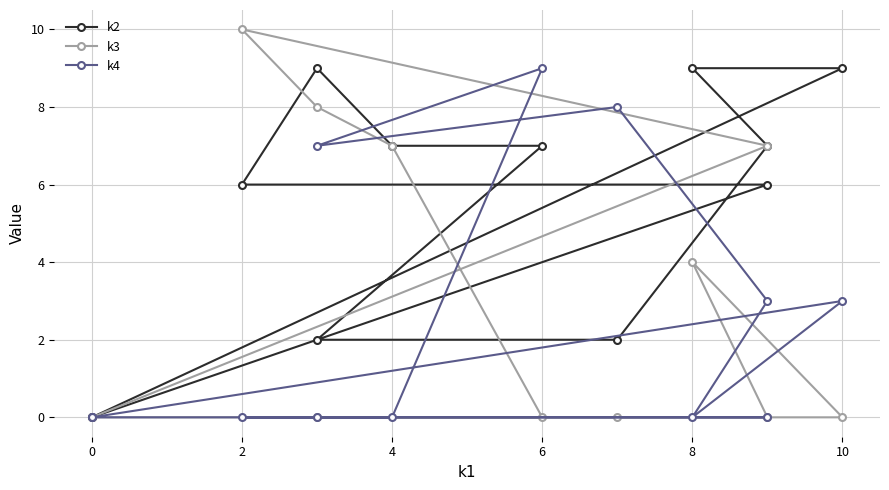

Does the chart display data point markers on the line(s)?

Yes